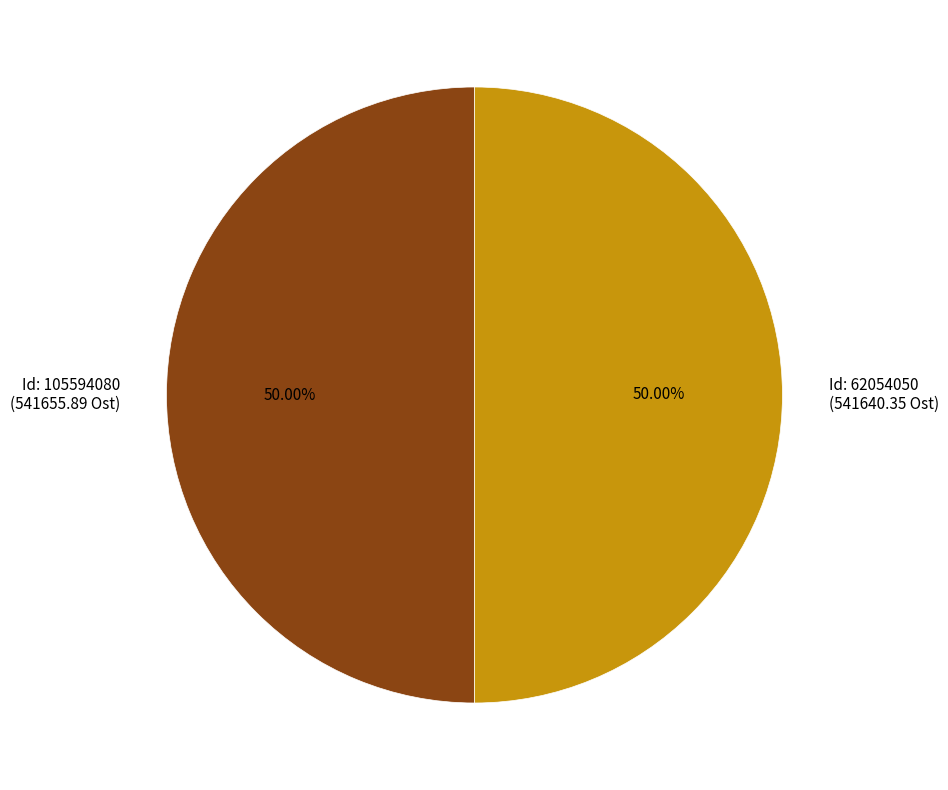

Count the number of slices in the pie.

2